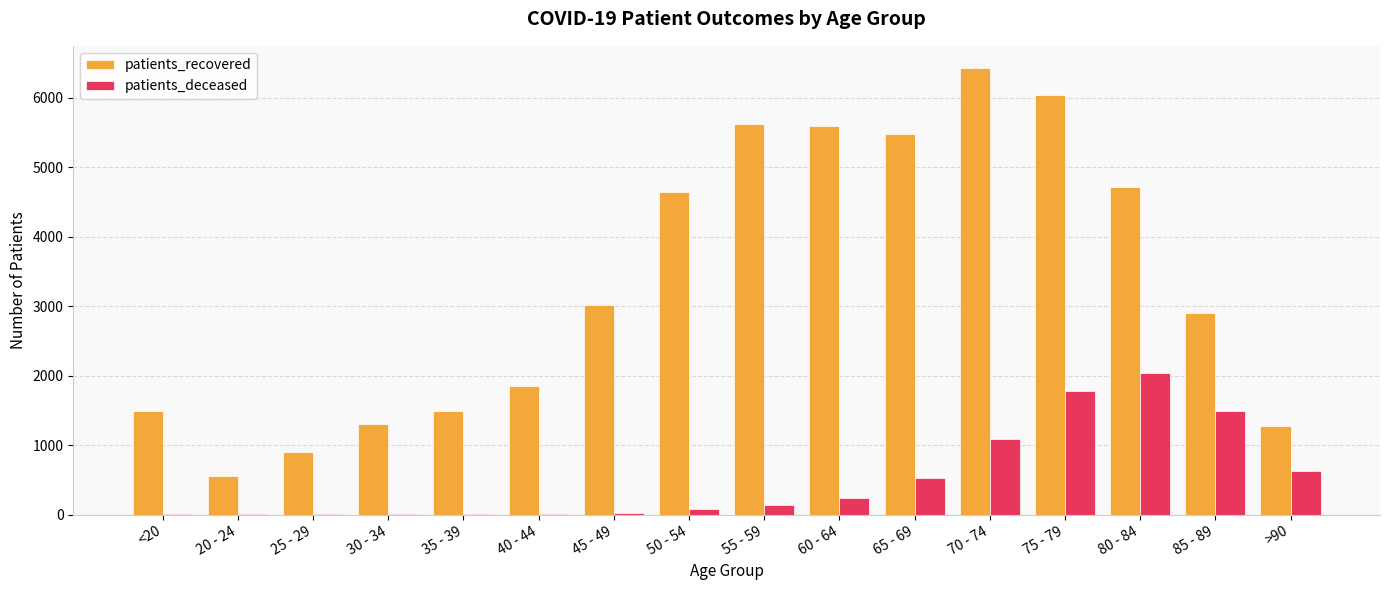

What is the highest value of the patients_deceased series?

2040